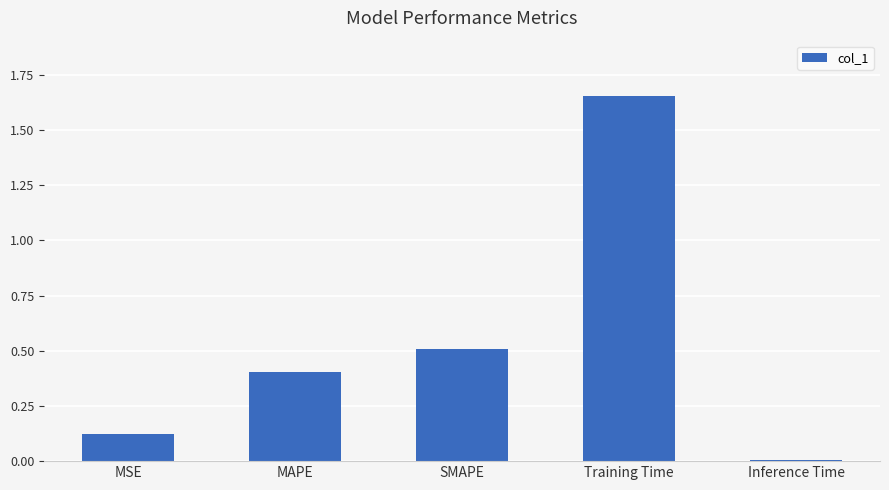

Which category has the highest value across all series?

Training Time